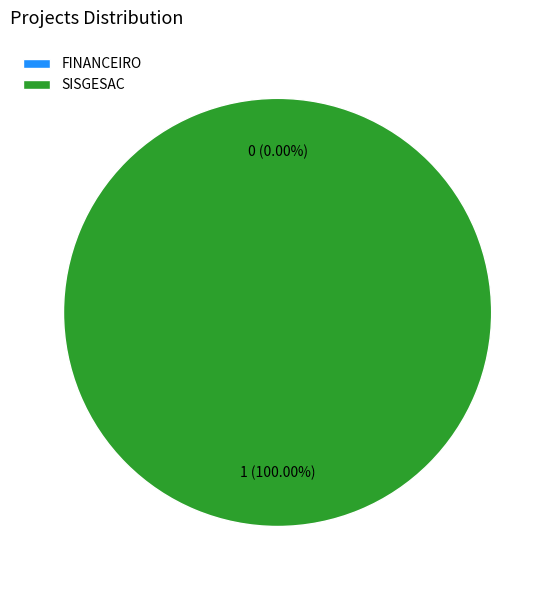

Which slice represents more than half of the pie?

SISGESAC